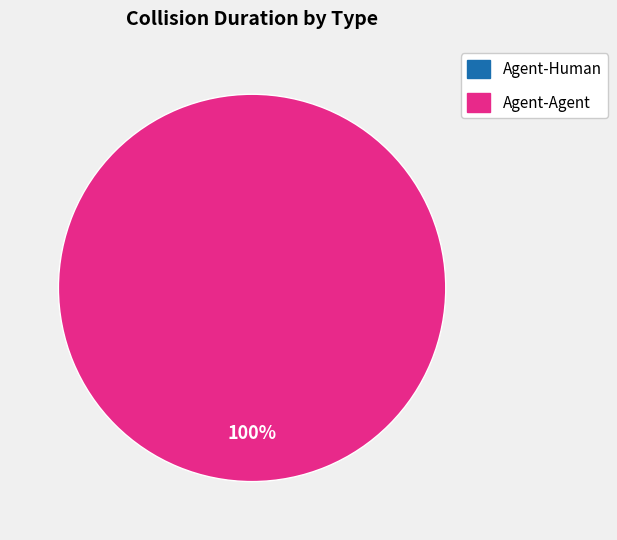

How many segments does this pie chart have?

2